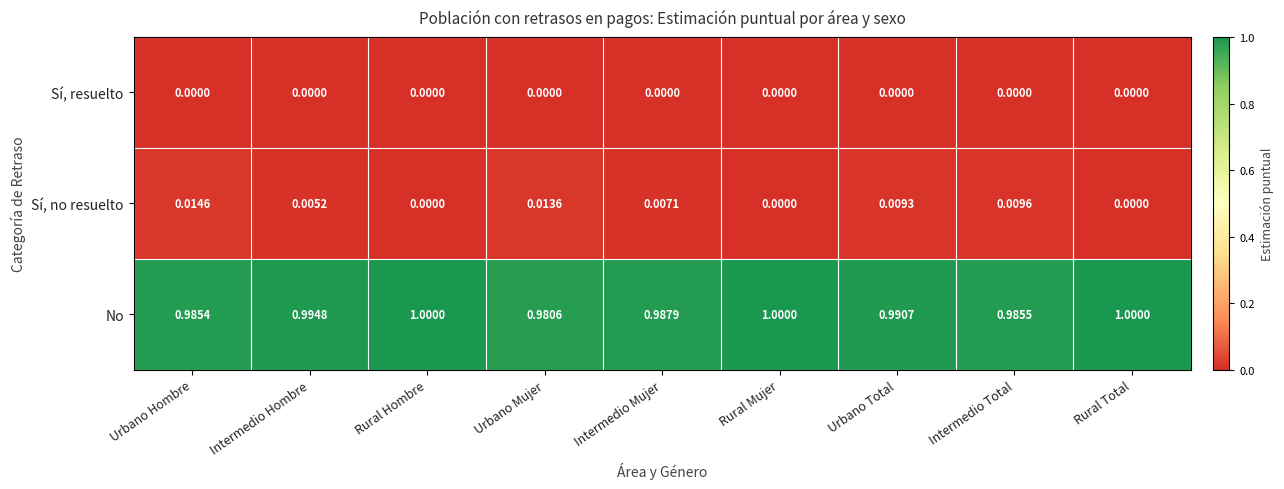

Which series has the largest range (max minus min)?

No